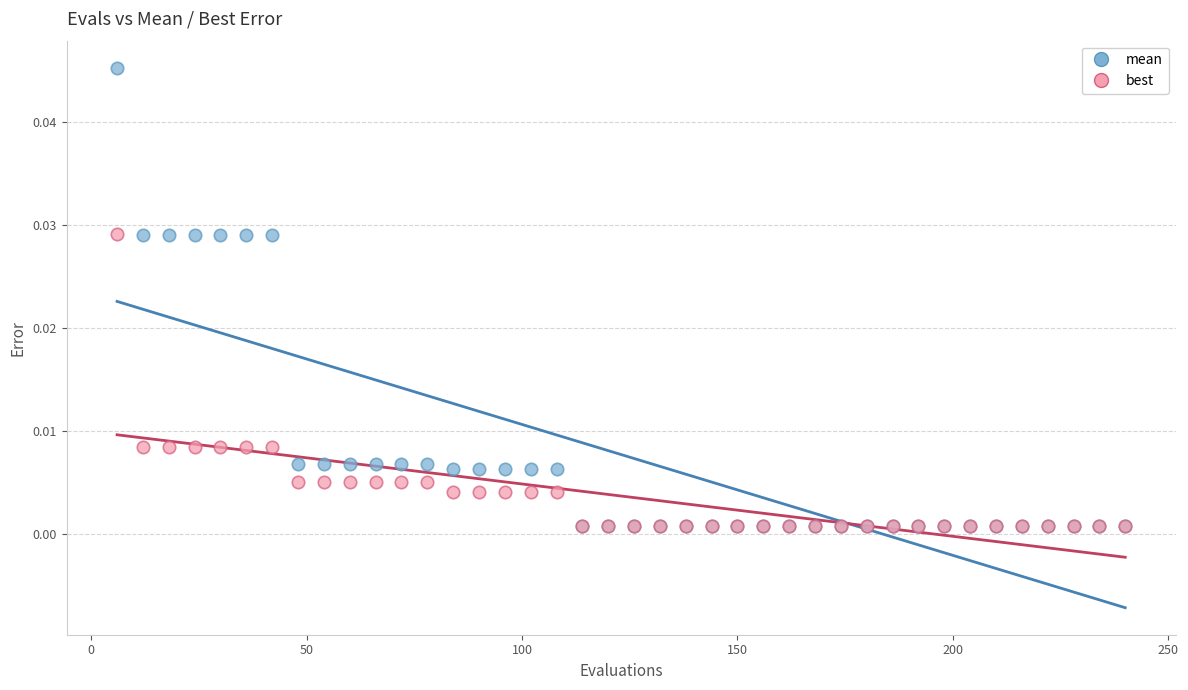

Which series has the largest Y range (max minus min)?

mean